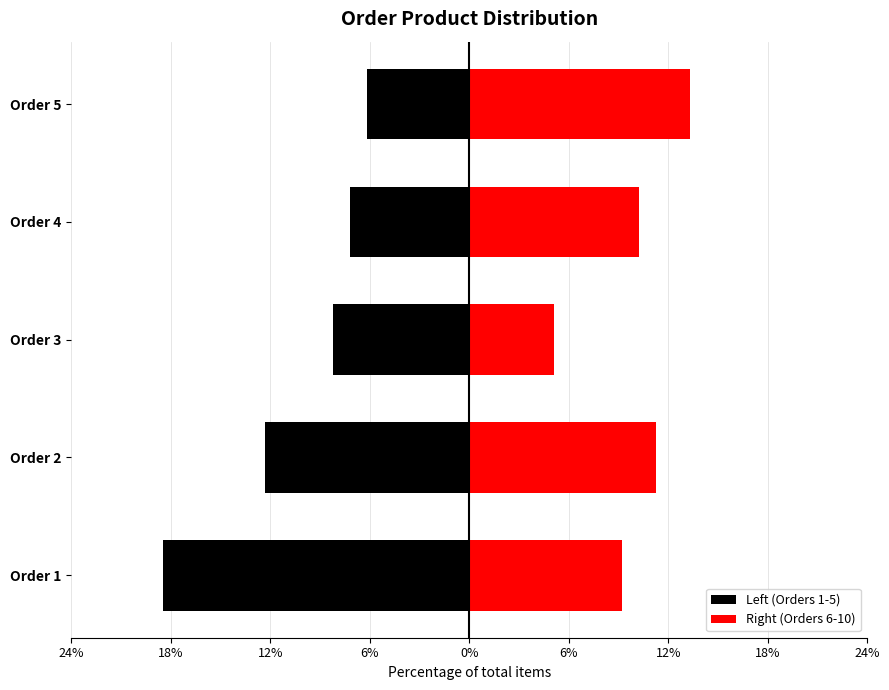

At Order 1, list the series in order from largest to smallest.

Right (Orders 6-10), Left (Orders 1-5)